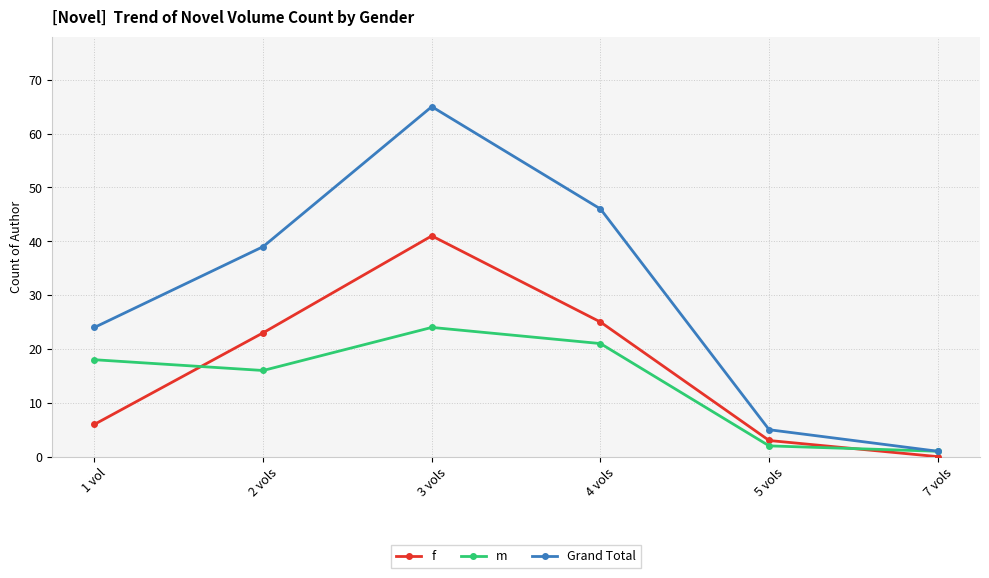

Rank the series by their maximum value, from highest to lowest.

Grand Total, f, m